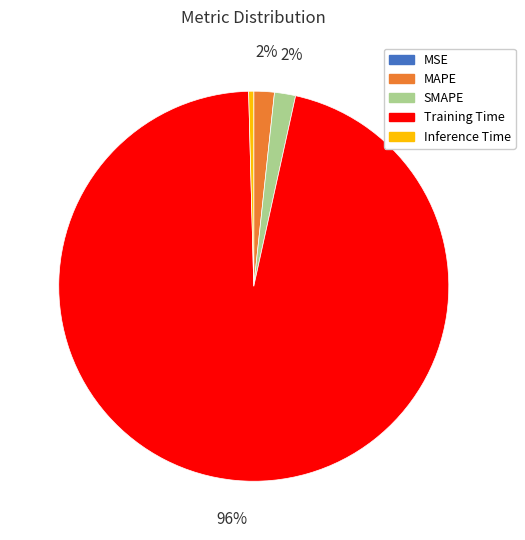

To the nearest percent, what portion does MAPE represent?

2%